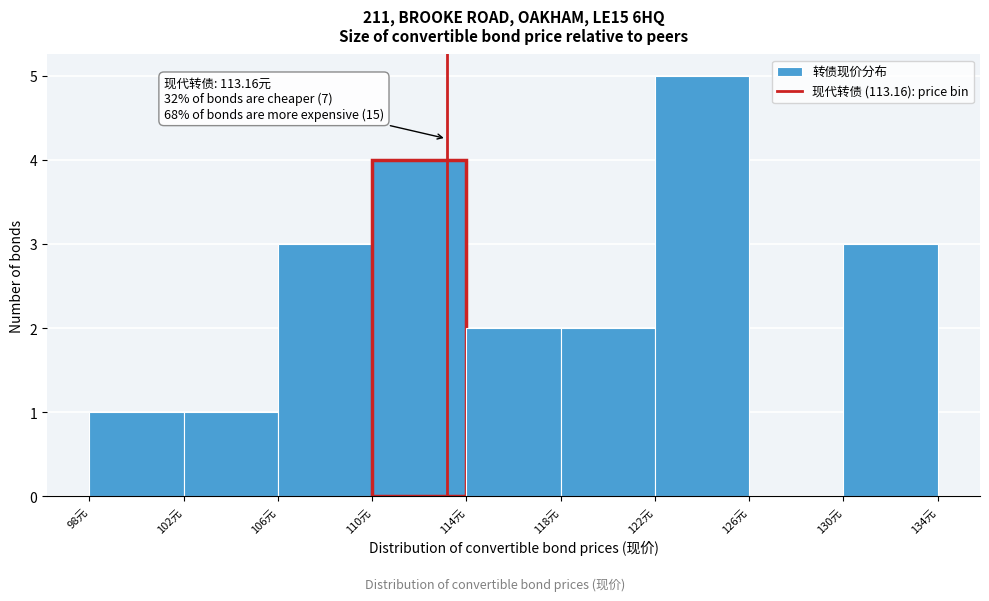

Which range on the x-axis has the tallest bar?

122 to 126